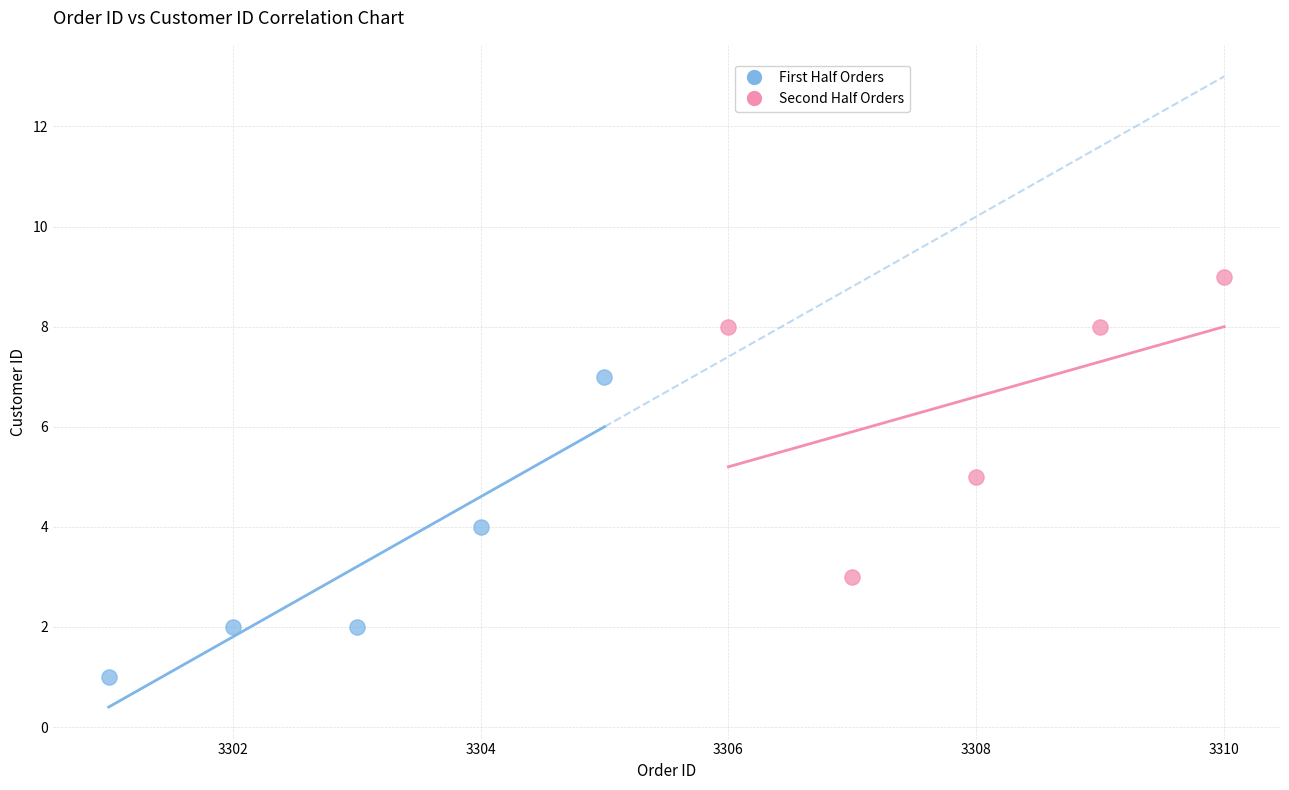

Which series contains the lowest Y value?

First Half Orders